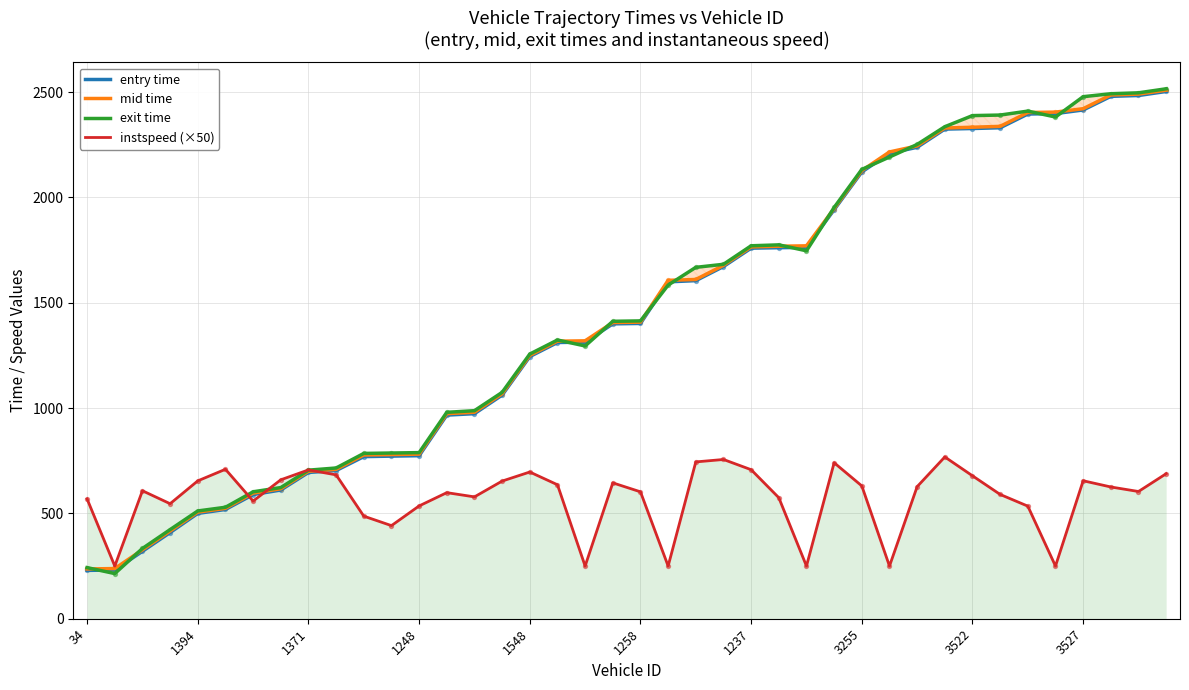

Which series reaches the maximum Y coordinate?

exit time